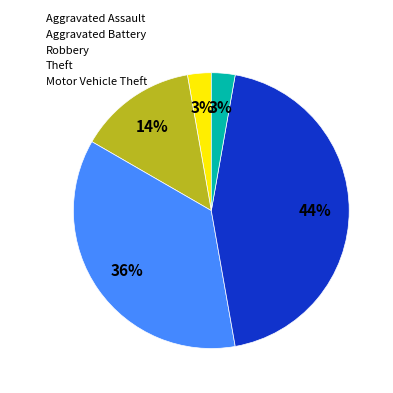

To the nearest percent, what is the average slice percentage?

20%